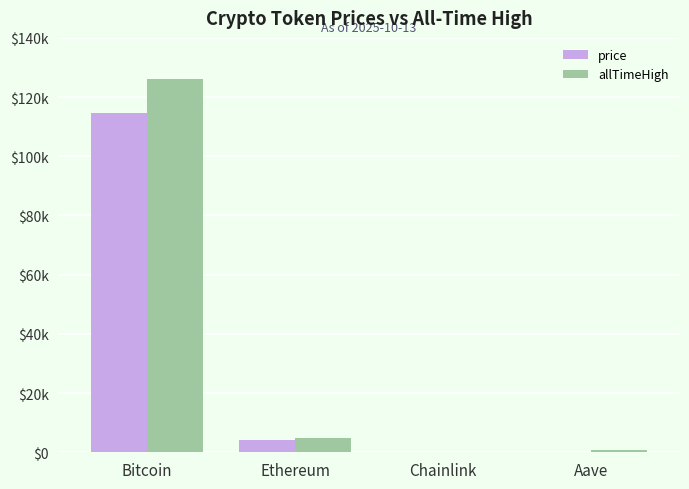

The price series shows 2605.4 at Ethereum. True or false?

False